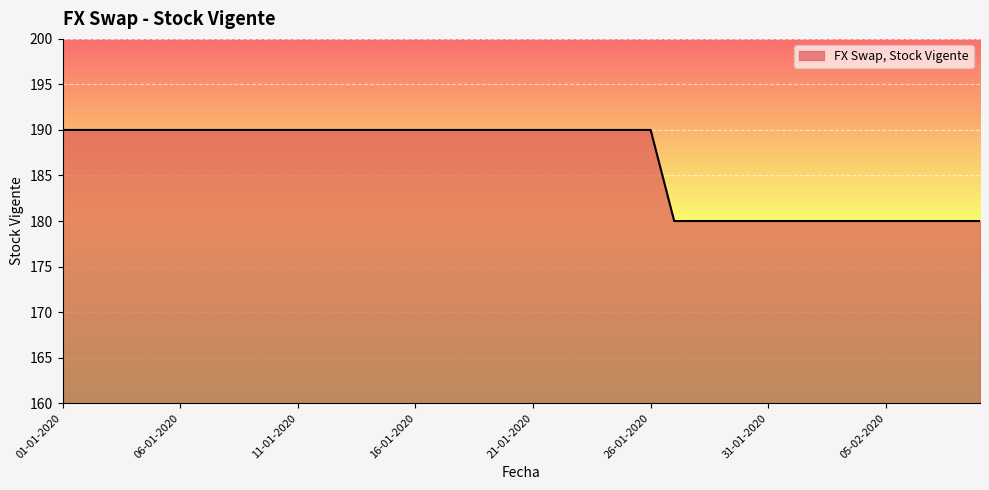

What is the greatest value displayed?

190